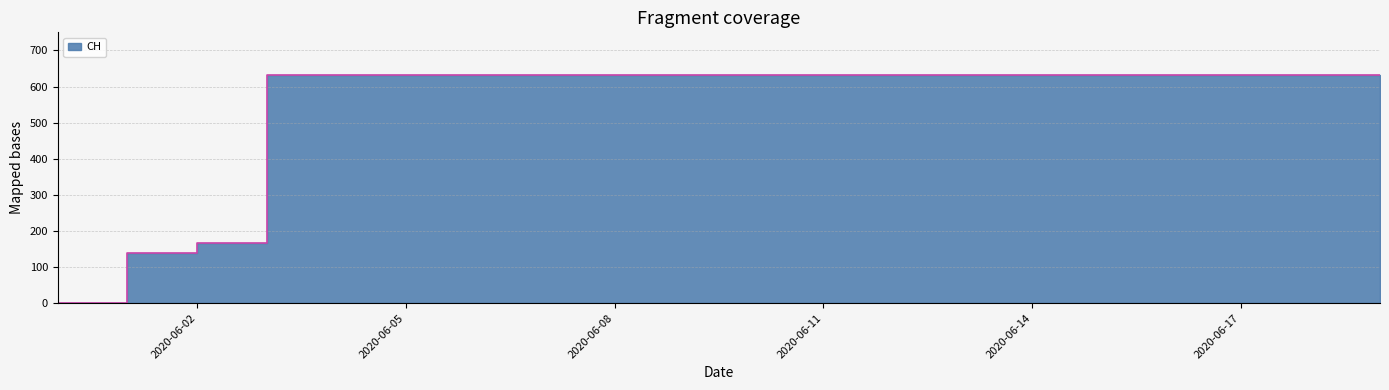

How many lines are shown in the chart?

1